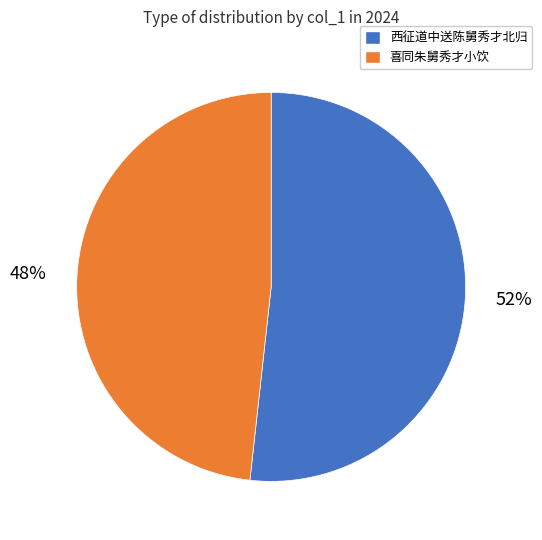

What is the ratio of the value at 喜同朱舅秀才小饮 to the value at 西征道中送陈舅秀才北归?

0.9